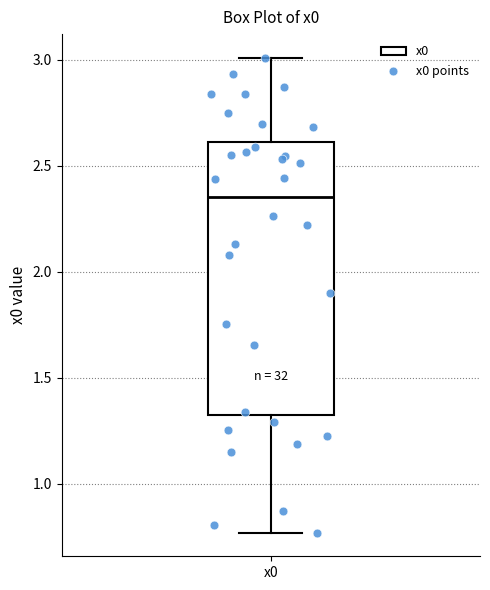

Where does the lower whisker of the box for x0 end on the y-axis? The values are not printed on the chart, so give them approximately, as read against the axis.

0.75